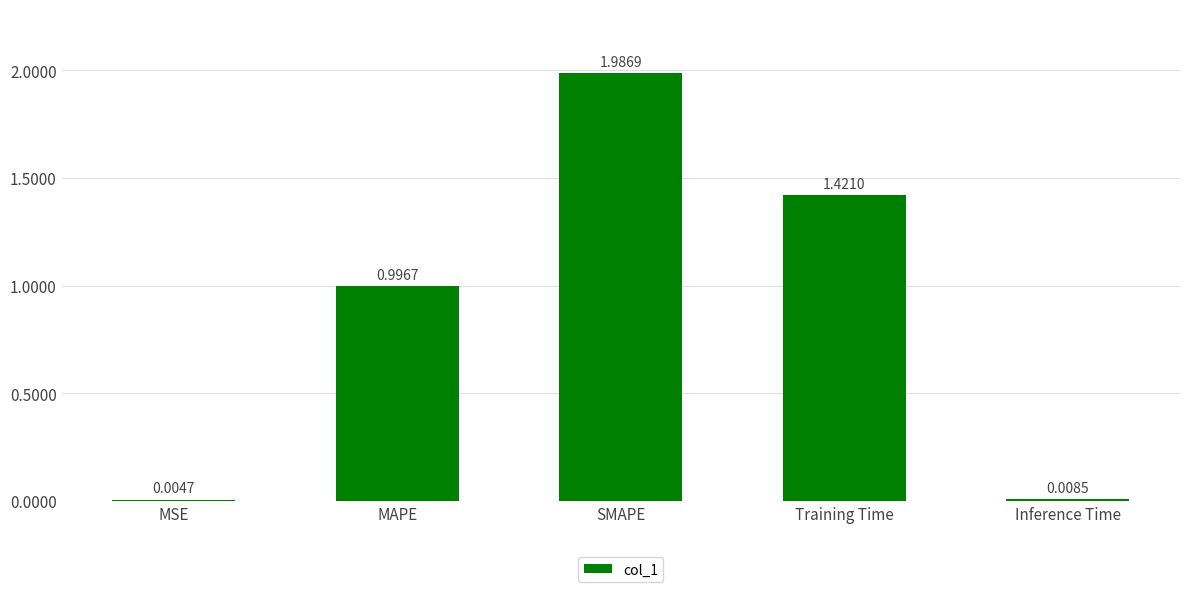

The chart shows a value of 3.0 at SMAPE. True or false?

False